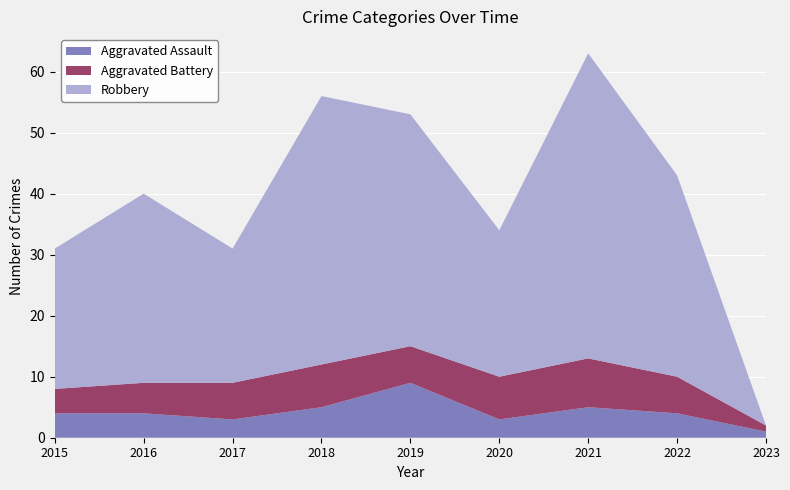

Reading left to right, list all the values displayed in this chart.

Aggravated Assault: 2015=4	2016=4	2017=3	2018=5	2019=9	2020=3	2021=5	2022=4	2023=1
Aggravated Battery: 2015=4	2016=5	2017=6	2018=7	2019=6	2020=7	2021=8	2022=6	2023=1
Robbery: 2015=23	2016=31	2017=22	2018=44	2019=38	2020=24	2021=50	2022=33	2023=0